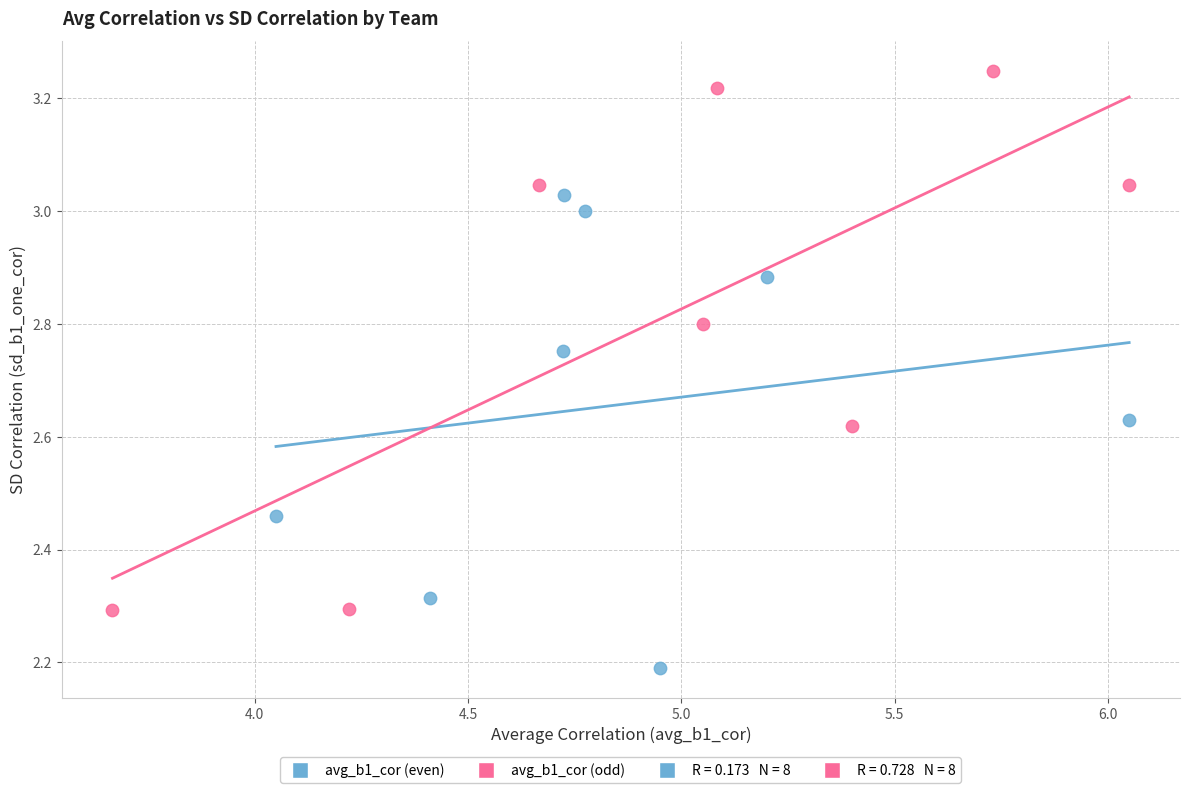

Which series contains the highest Y value?

avg_b1_cor (odd)